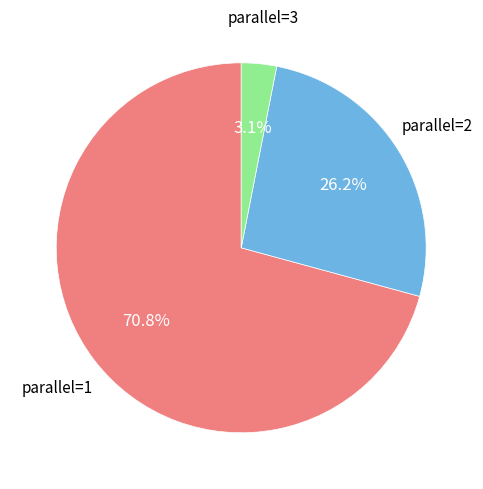

What is the majority slice?

parallel=1